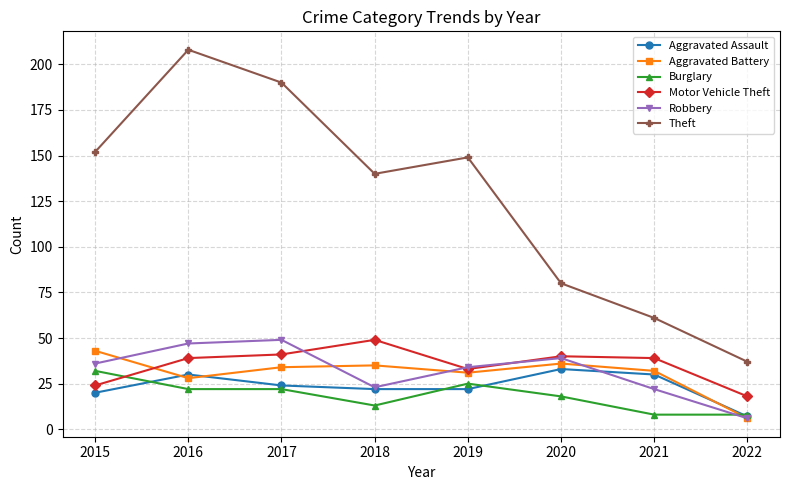

What is the total value across all series at 2015?

307